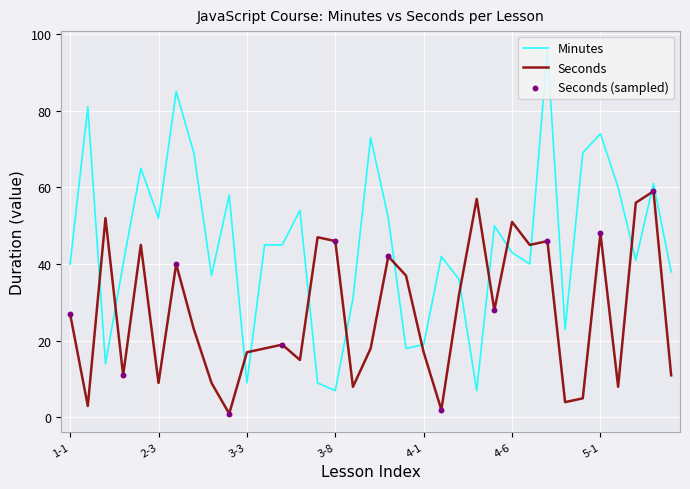

Which series has the widest spread of values?

Minutes